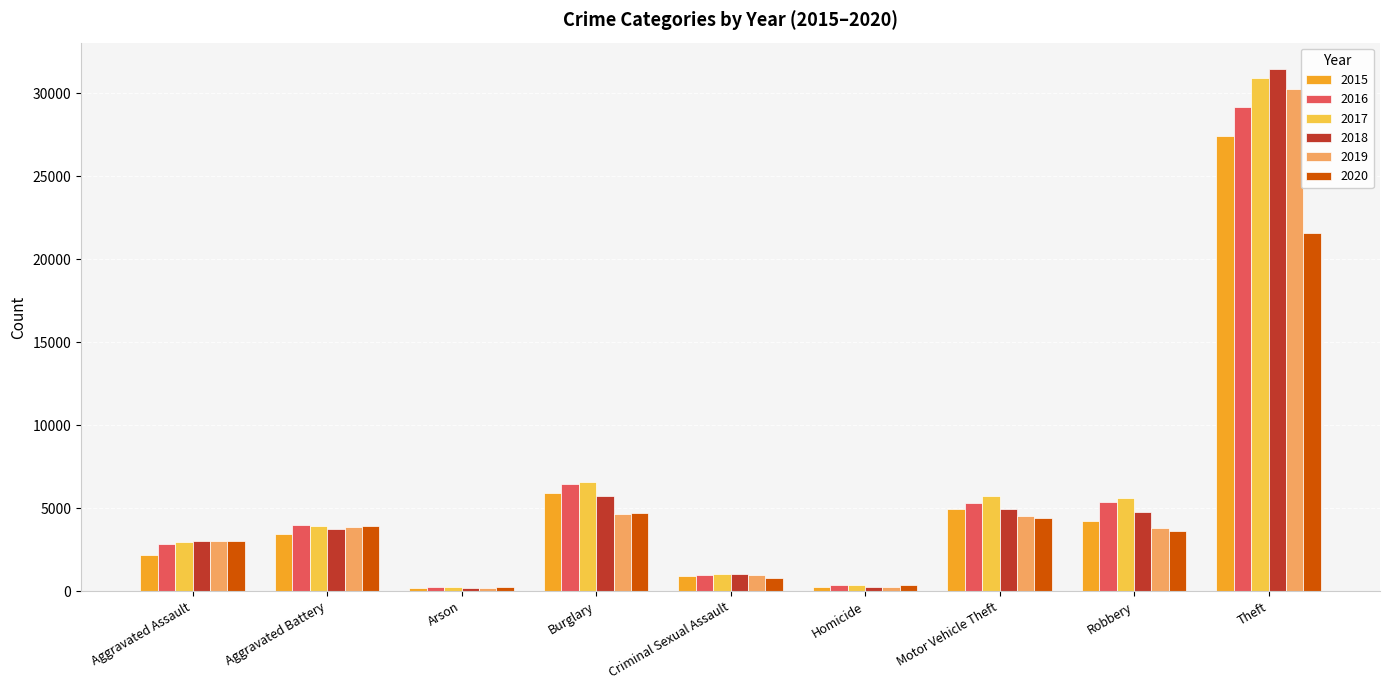

What is the sum of all 2018 values?

55160